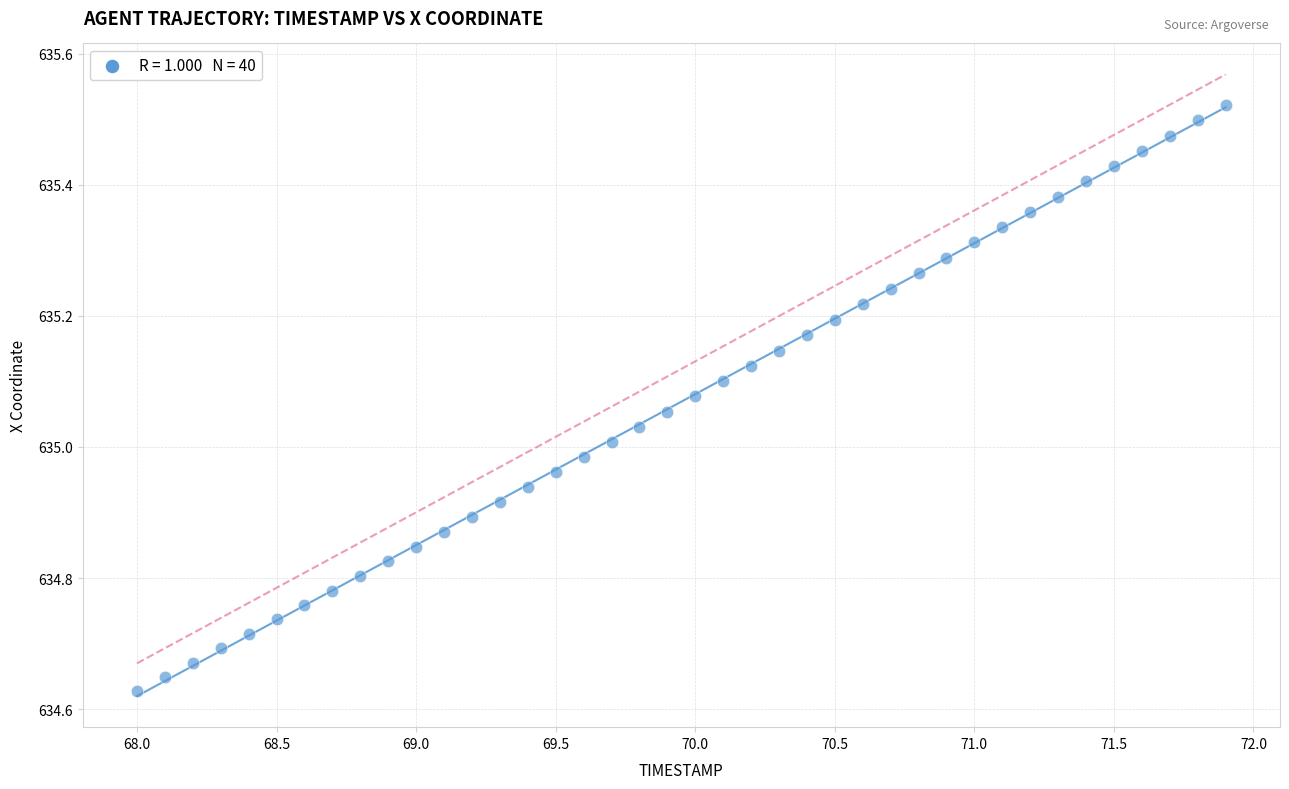

What is the range of Y values (max minus min)?

0.9